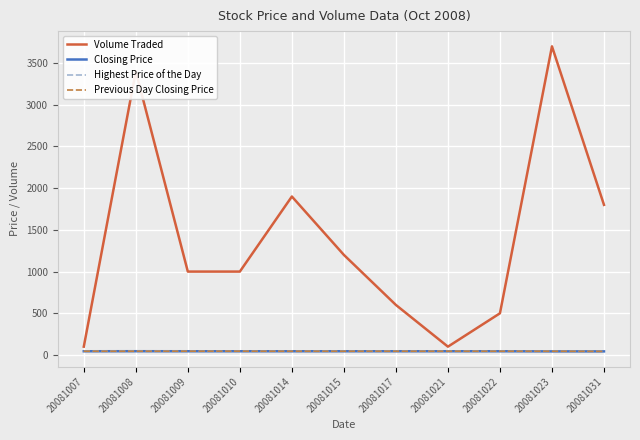

How many distinct data groups are displayed?

4